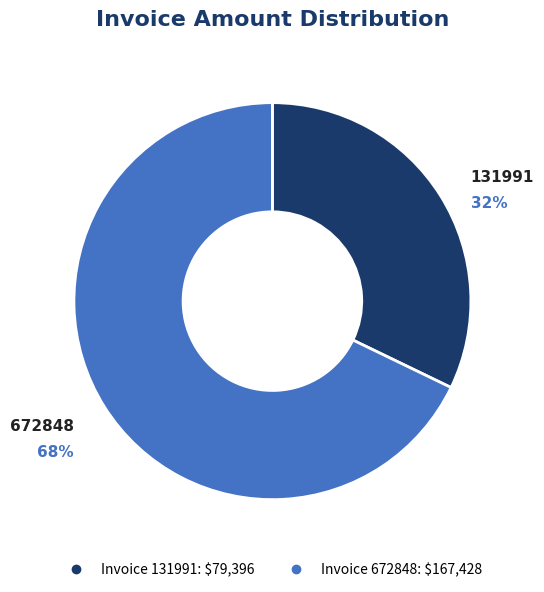

To the nearest percent, what is the difference between the largest and smallest slice percentages?

36%